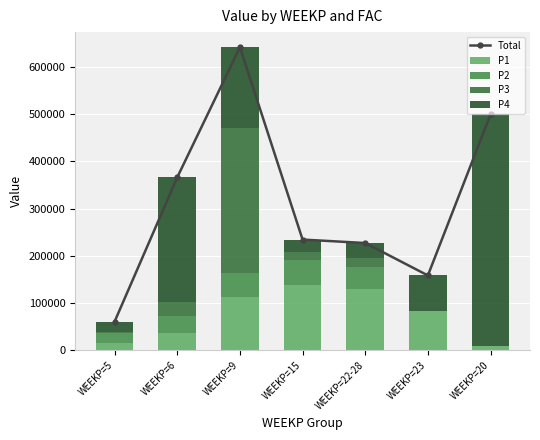

At which label does P3 reach its peak?

WEEKP=9